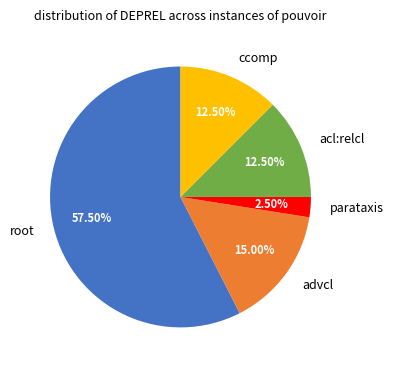

What is the majority slice?

root